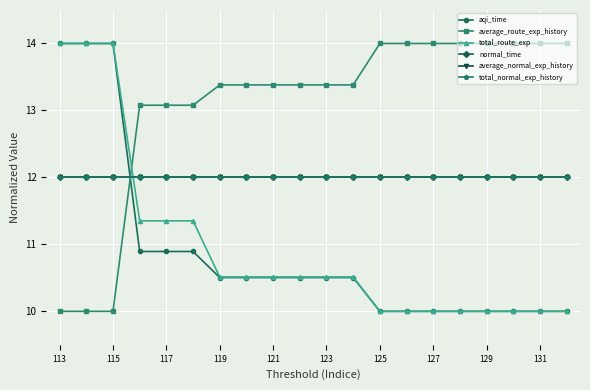

True or false: normal_time has a value of 12.0 at 115.

True